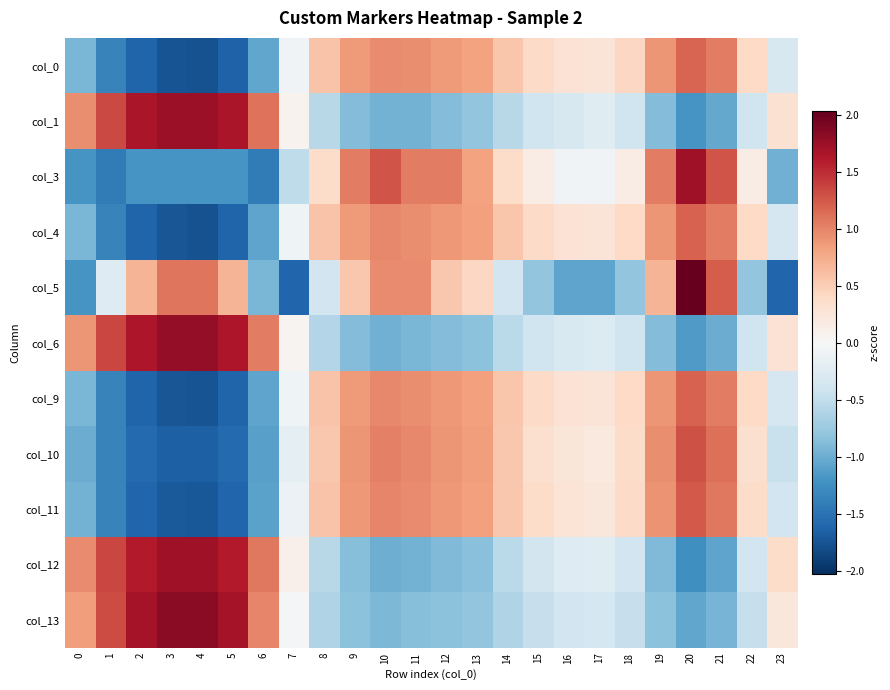

Reading left to right, what are all the values shown in this chart?

col_0: 0=-0.9	1=-1.3	2=-1.6	3=-1.7	4=-1.8	5=-1.6	6=-1.1	7=-0.1	8=0.6	9=0.9	10=1.0	11=0.9	12=0.9	13=0.8	14=0.6	15=0.4	16=0.3	17=0.3	18=0.4	19=0.9	20=1.2	21=1.0	22=0.4	23=-0.3
col_1: 0=0.9	1=1.3	2=1.7	3=1.7	4=1.7	5=1.7	6=1.1	7=0.1	8=-0.6	9=-0.9	10=-1.0	11=-1.0	12=-0.9	13=-0.8	14=-0.6	15=-0.4	16=-0.3	17=-0.2	18=-0.4	19=-0.9	20=-1.2	21=-1.0	22=-0.4	23=0.3
col_3: 0=-1.2	1=-1.4	2=-1.2	3=-1.2	4=-1.2	5=-1.2	6=-1.4	7=-0.5	8=0.4	9=1.0	10=1.3	11=1.0	12=1.0	13=0.8	14=0.4	15=0.1	16=-0.1	17=-0.1	18=0.1	19=1.0	20=1.7	21=1.3	22=0.1	23=-1.0
col_4: 0=-0.9	1=-1.4	2=-1.6	3=-1.7	4=-1.8	5=-1.6	6=-1.1	7=-0.1	8=0.6	9=0.9	10=1.0	11=0.9	12=0.9	13=0.8	14=0.6	15=0.4	16=0.3	17=0.3	18=0.4	19=0.9	20=1.2	21=1.0	22=0.4	23=-0.3
col_5: 0=-1.2	1=-0.3	2=0.7	3=1.1	4=1.1	5=0.7	6=-0.9	7=-1.6	8=-0.4	9=0.5	10=1.0	11=1.0	12=0.5	13=0.4	14=-0.4	15=-0.8	16=-1.1	17=-1.1	18=-0.8	19=0.7	20=2.0	21=1.2	22=-0.8	23=-1.6
col_6: 0=0.9	1=1.4	2=1.6	3=1.8	4=1.8	5=1.6	6=1.0	7=0.1	8=-0.6	9=-0.9	10=-1.0	11=-0.9	12=-0.9	13=-0.8	14=-0.5	15=-0.4	16=-0.3	17=-0.3	18=-0.4	19=-0.9	20=-1.2	21=-1.0	22=-0.4	23=0.3
col_9: 0=-0.9	1=-1.4	2=-1.6	3=-1.7	4=-1.8	5=-1.6	6=-1.1	7=-0.1	8=0.6	9=0.9	10=1.0	11=0.9	12=0.9	13=0.8	14=0.6	15=0.4	16=0.3	17=0.3	18=0.4	19=0.9	20=1.2	21=1.0	22=0.4	23=-0.3
col_10: 0=-1.0	1=-1.4	2=-1.6	3=-1.7	4=-1.7	5=-1.6	6=-1.1	7=-0.2	8=0.5	9=0.9	10=1.0	11=1.0	12=0.9	13=0.9	14=0.5	15=0.3	16=0.2	17=0.2	18=0.4	19=0.9	20=1.3	21=1.1	22=0.3	23=-0.4
col_11: 0=-1.0	1=-1.4	2=-1.6	3=-1.7	4=-1.7	5=-1.6	6=-1.1	7=-0.1	8=0.6	9=0.9	10=1.0	11=1.0	12=0.9	13=0.8	14=0.5	15=0.4	16=0.3	17=0.2	18=0.4	19=0.9	20=1.2	21=1.1	22=0.4	23=-0.4
col_12: 0=1.0	1=1.4	2=1.6	3=1.7	4=1.7	5=1.6	6=1.1	7=0.1	8=-0.6	9=-0.9	10=-1.0	11=-1.0	12=-0.9	13=-0.8	14=-0.5	15=-0.4	16=-0.3	17=-0.2	18=-0.4	19=-0.9	20=-1.2	21=-1.1	22=-0.4	23=0.4
col_13: 0=0.9	1=1.3	2=1.7	3=1.8	4=1.8	5=1.7	6=1.0	7=-0.0	8=-0.6	9=-0.8	10=-0.9	11=-0.9	12=-0.8	13=-0.8	14=-0.6	15=-0.5	16=-0.4	17=-0.4	18=-0.5	19=-0.8	20=-1.1	21=-0.9	22=-0.5	23=0.2